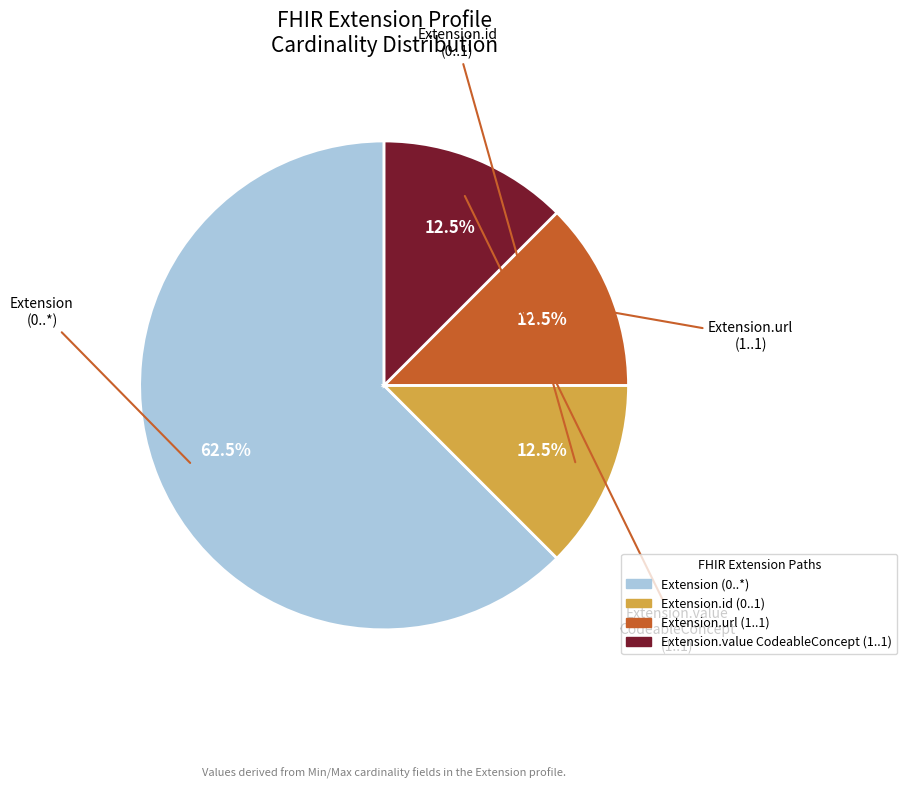

Is there a majority slice in this chart?

Yes